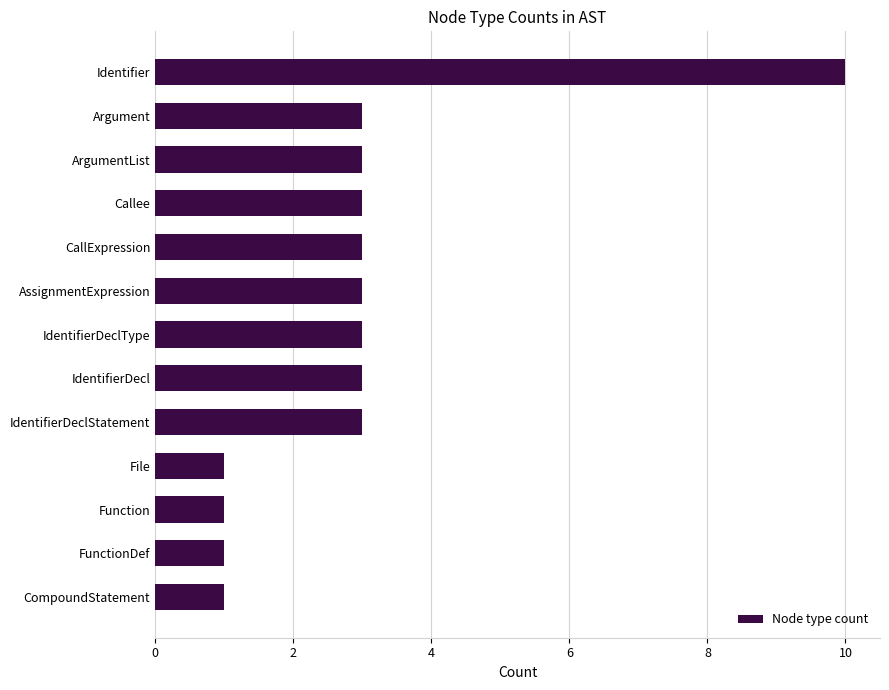

Reading top to bottom, what are all the values shown in this chart?

10	3	3	3	3	3	3	3	3	1	1	1	1